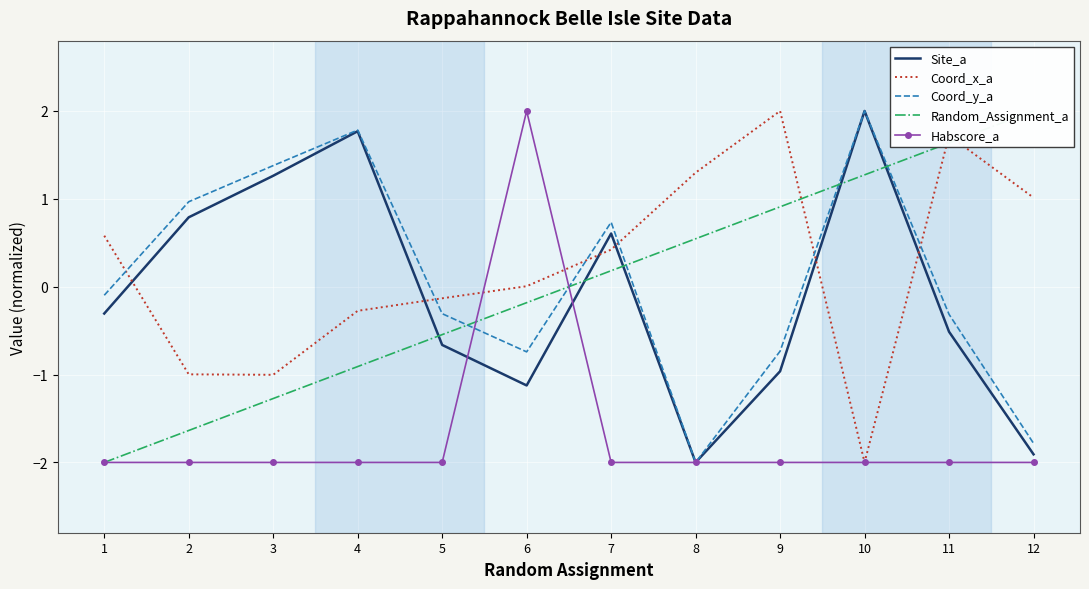

What is the sum of all Coord_y_a values?

0.9